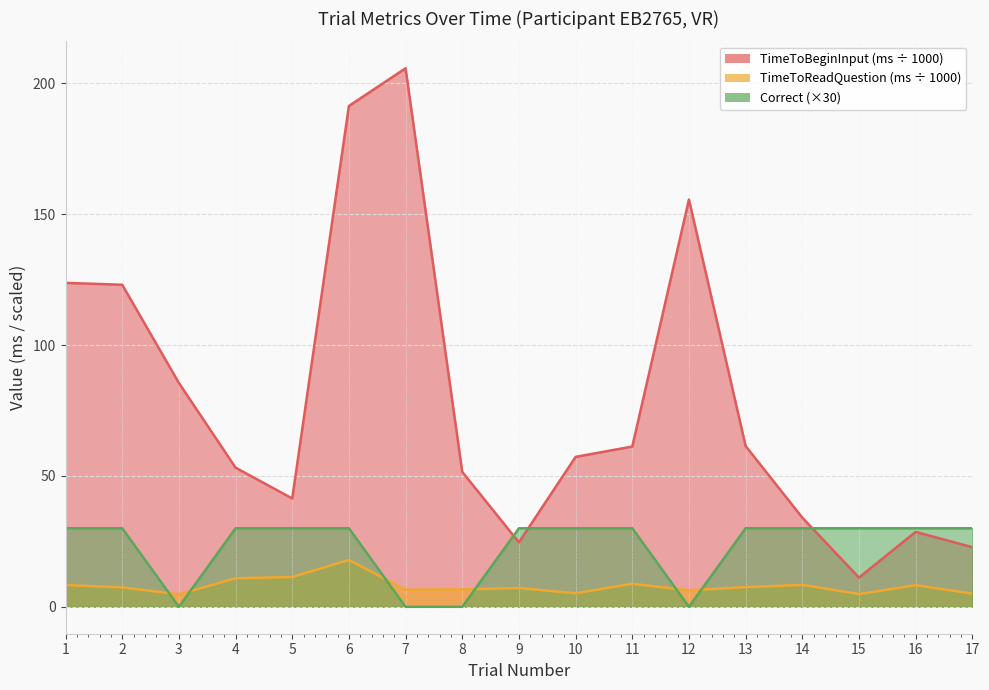

True or false: TimeToReadQuestion and TimeToBeginInput cross at least once.

False